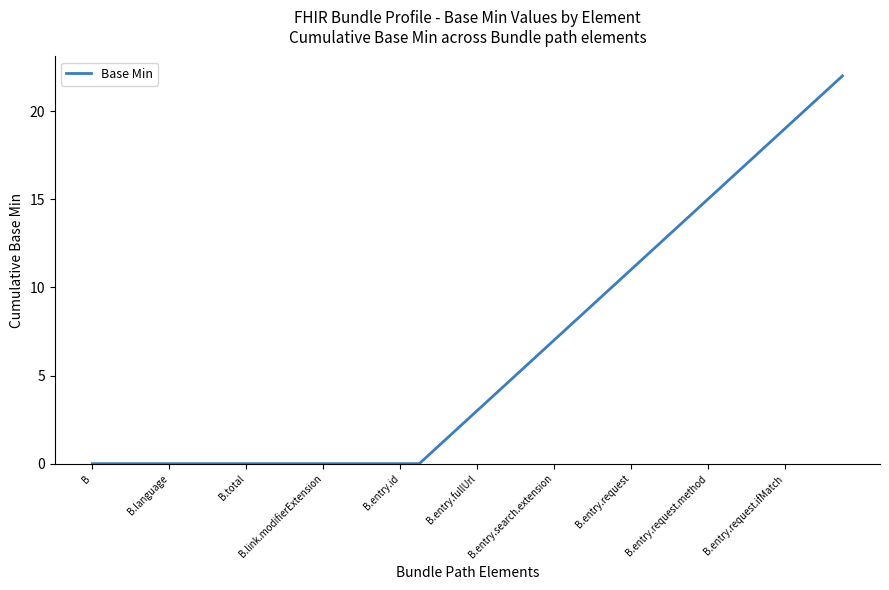

What is the difference between the maximum and minimum values?

22